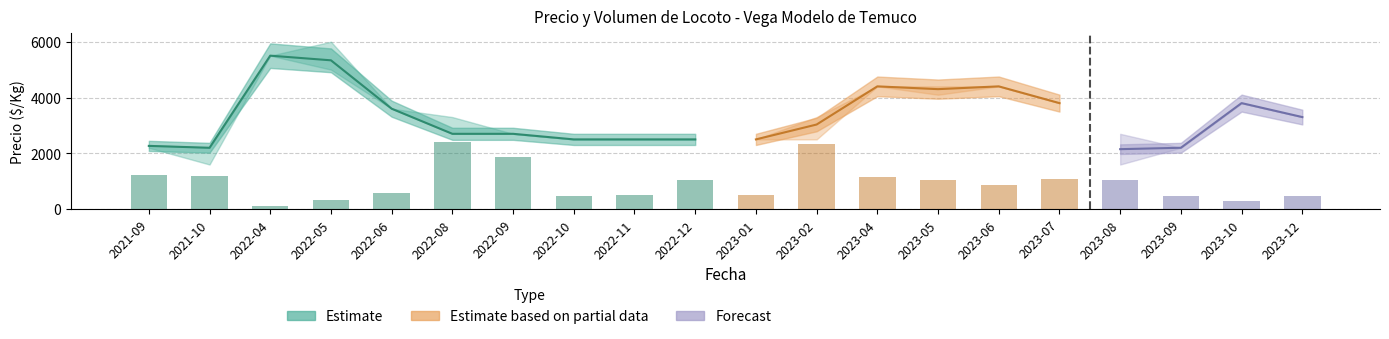

What is the sum of the Precio mínimo values at 2023-12 and 2023-09?

5500